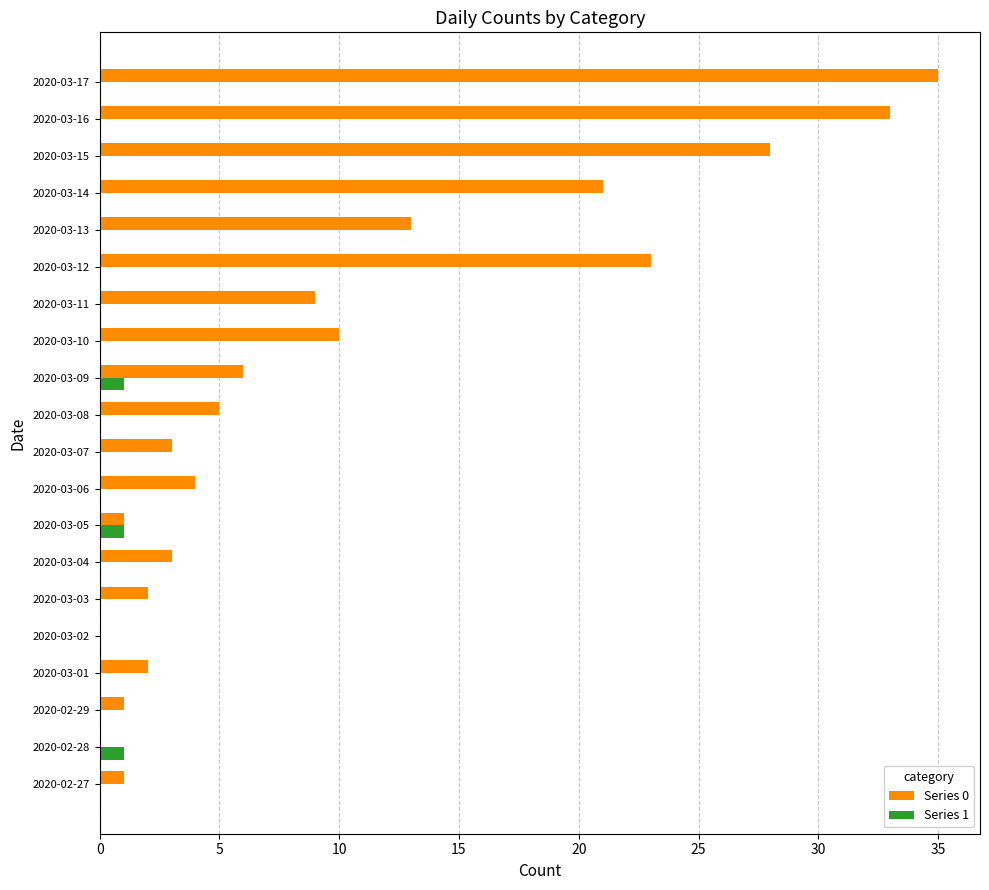

At which category is the sum across all series the highest?

2020-03-17